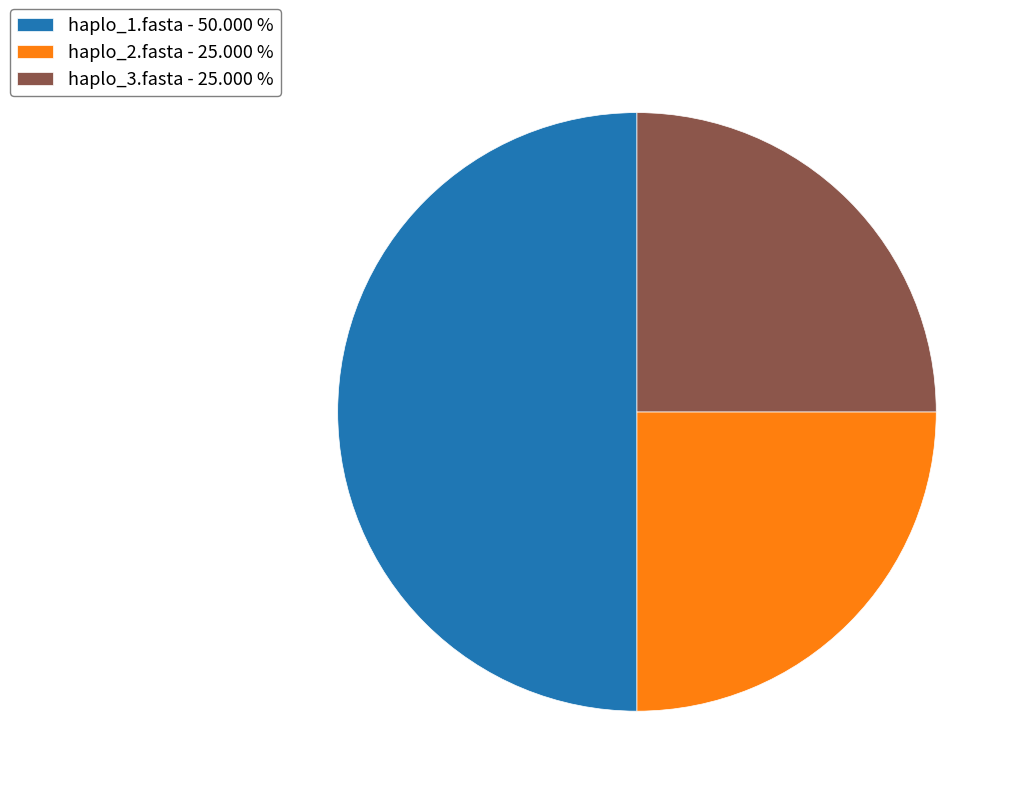

Is the sum of haplo_1.fasta - 50.000 % and haplo_3.fasta - 25.000 % greater than half?

Yes